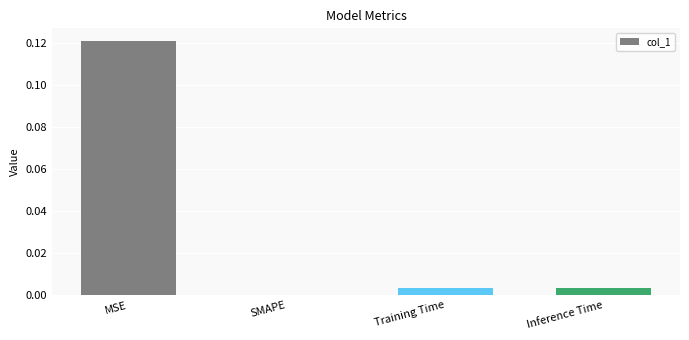

True or false: the data shows -0.1 at SMAPE.

False